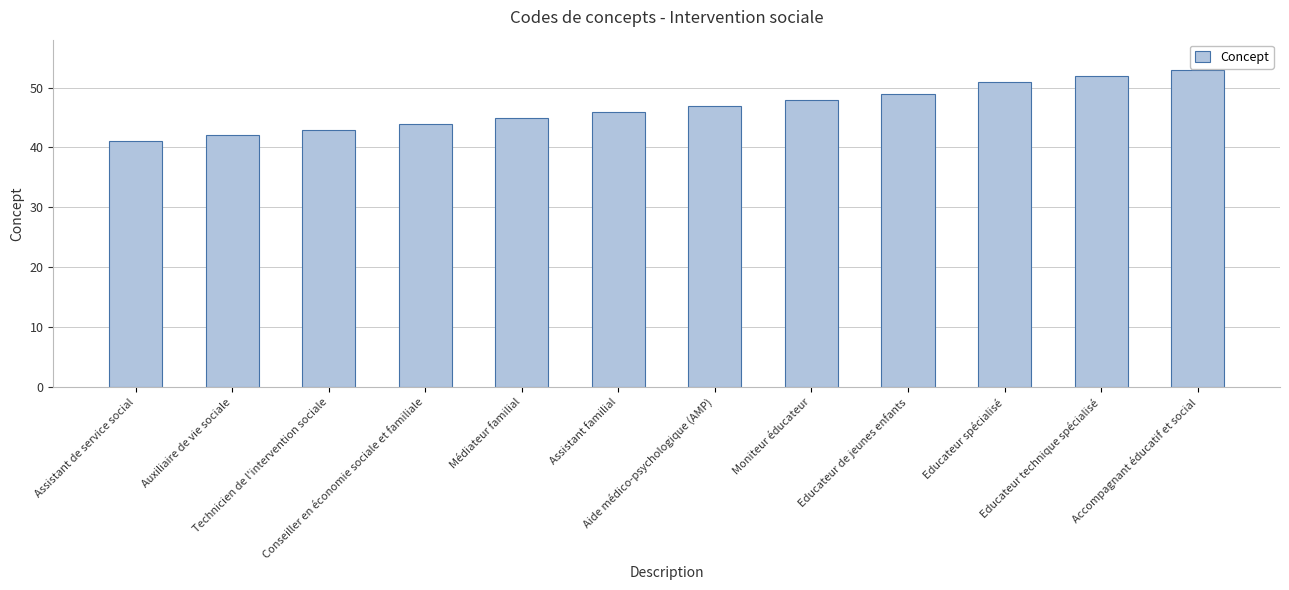

Count the number of data series in this chart.

1